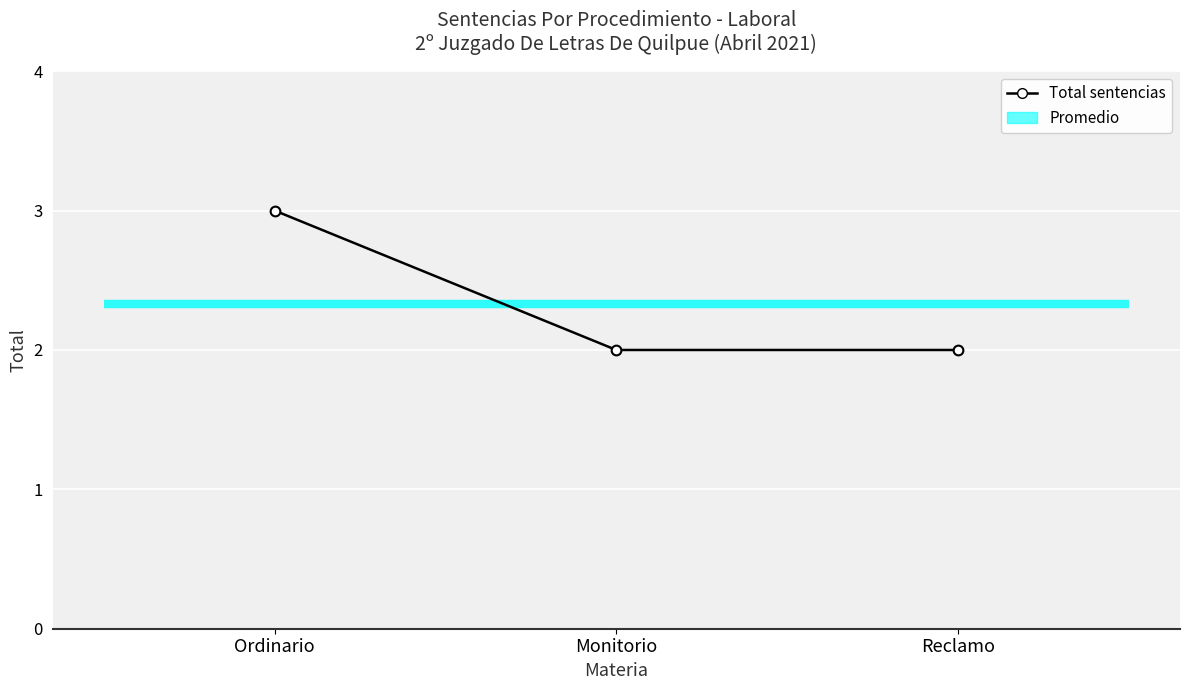

What is the label of the 3rd point from the left?

Reclamo